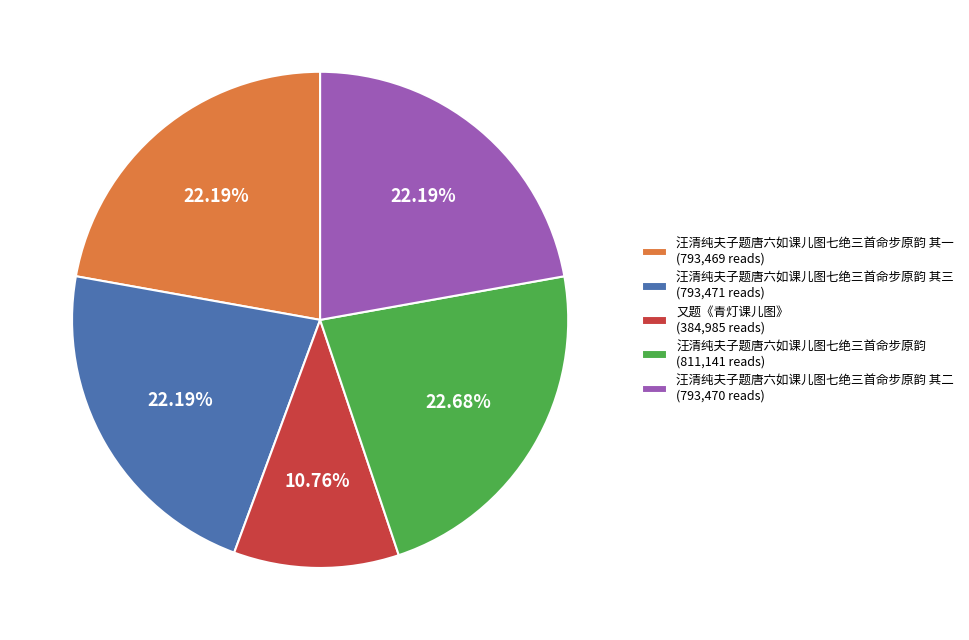

Is there any slice that represents more than half of the pie?

No